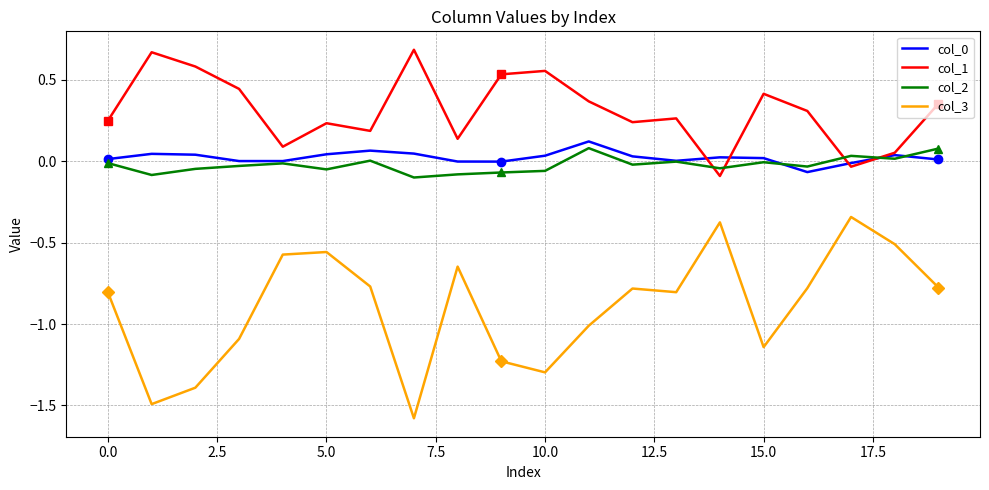

Reading left to right, list all the values displayed in this chart.

col_0: 0.0	0.0	0.0	0.0	0.0	0.0	0.1	0.0	-0.0	-0.0	0.0	0.1	0.0	0.0	0.0	0.0	-0.1	-0.0	0.0	0.0
col_1: 0.2	0.7	0.6	0.4	0.1	0.2	0.2	0.7	0.1	0.5	0.6	0.4	0.2	0.3	-0.1	0.4	0.3	-0.0	0.1	0.4
col_2: -0.0	-0.1	-0.0	-0.0	-0.0	-0.0	0.0	-0.1	-0.1	-0.1	-0.1	0.1	-0.0	-0.0	-0.0	-0.0	-0.0	0.0	0.0	0.1
col_3: -0.8	-1.5	-1.4	-1.1	-0.6	-0.6	-0.8	-1.6	-0.6	-1.2	-1.3	-1.0	-0.8	-0.8	-0.4	-1.1	-0.8	-0.3	-0.5	-0.8